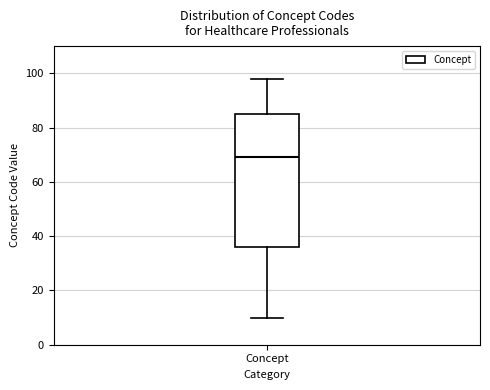

Read this box plot against the y-axis: the position of the median line, the range covered by the box, and the ends of both whiskers. The values are not printed on the chart, so give them approximately, as read against the axis.

median 70, box 36 to 86, whiskers 10 to 98